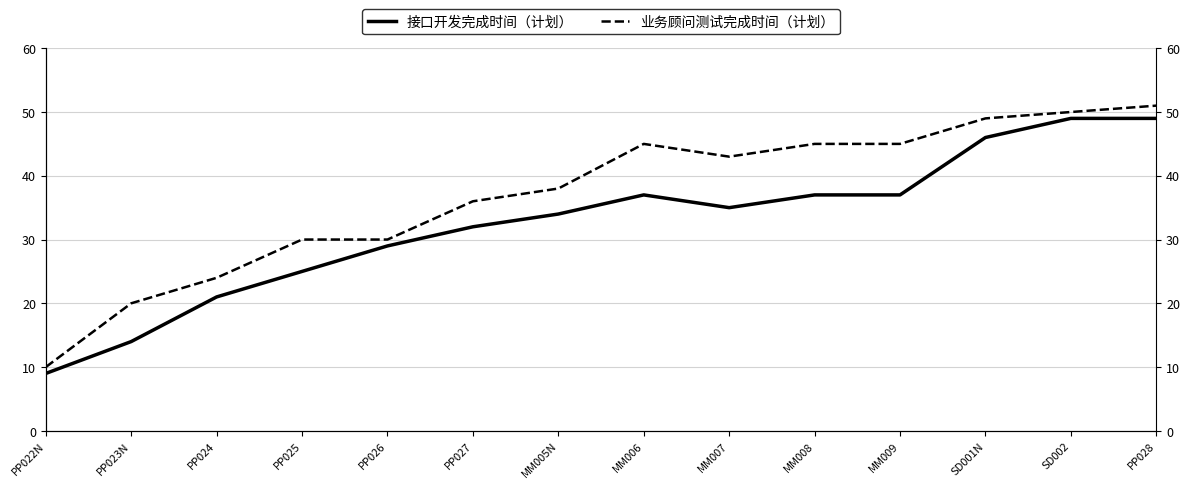

At which label does 业务顾问测试完成时间（计划） reach its peak?

PP028